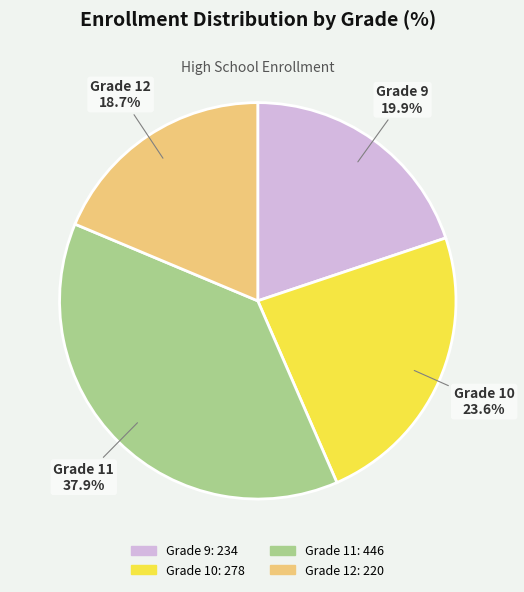

Is it true that Grade 12 is 13% of the pie?

False